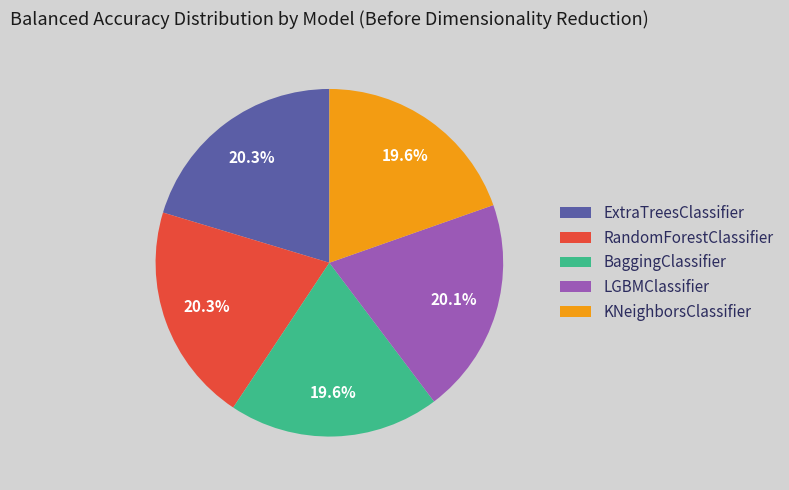

To the nearest percent, what is the difference between the largest and smallest slice percentages?

1%